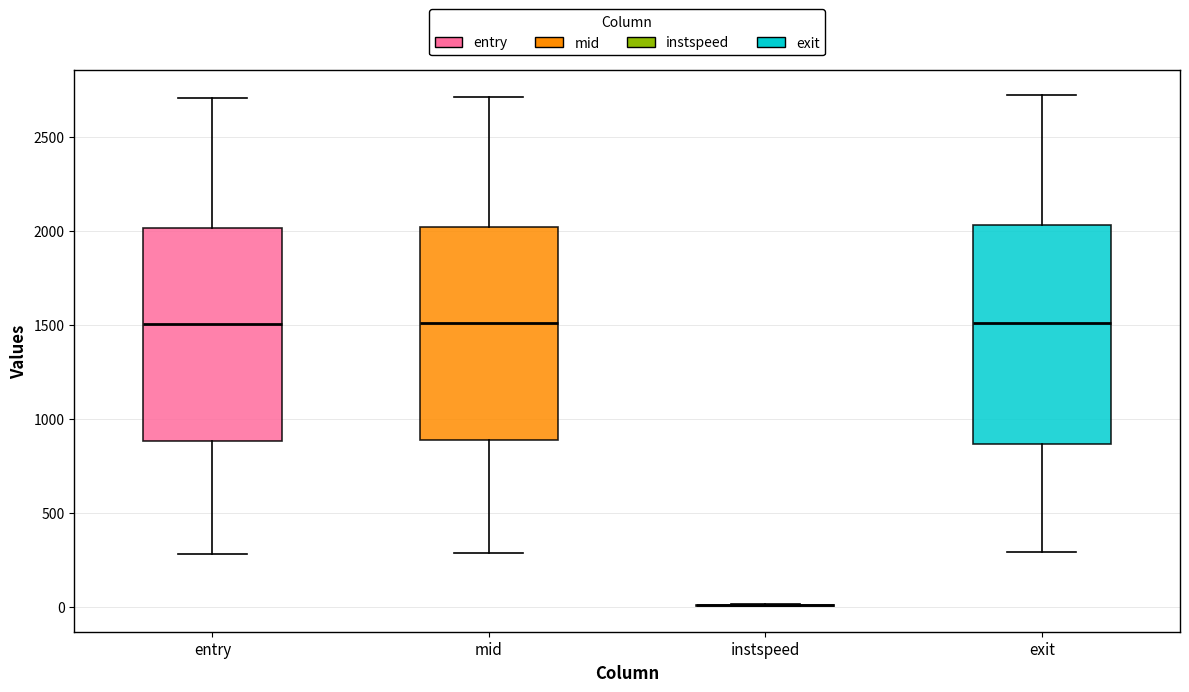

Reading left to right, read every box against the y-axis: the position of its median line, the range the box covers, and the ends of its whiskers. The values are not printed on the chart, so give them approximately, as read against the axis.

entry: median 1500, box 900 to 2000, whiskers 300 to 2700
mid: median 1500, box 900 to 2000, whiskers 300 to 2700
instspeed: box collapsed to a line at 0, whiskers 0 to 0
exit: median 1500, box 850 to 2050, whiskers 300 to 2700